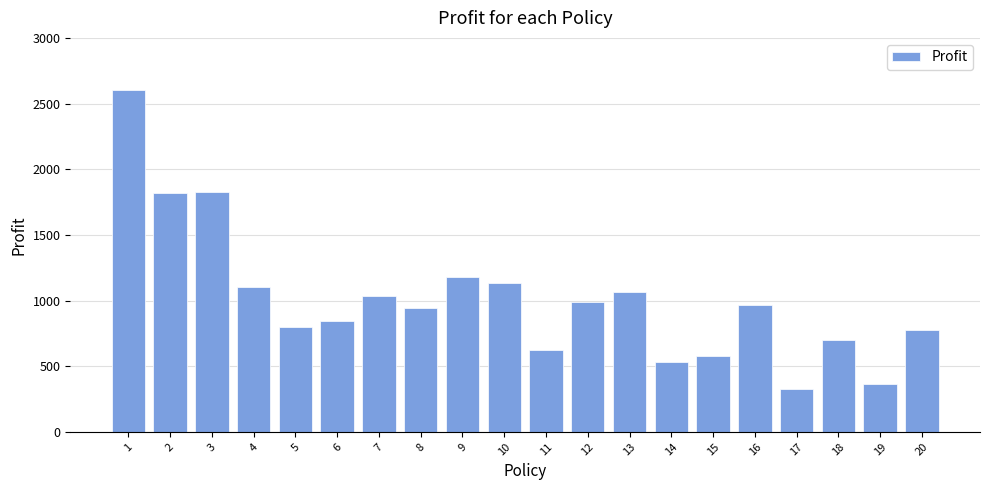

What is the value of the 18th bar from the left?

696